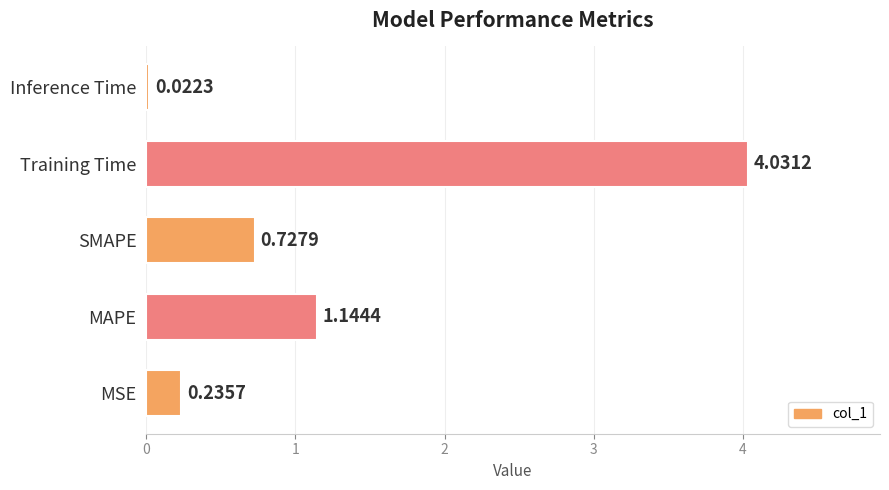

List the labels in order of value, smallest first.

Inference Time, MSE, SMAPE, MAPE, Training Time